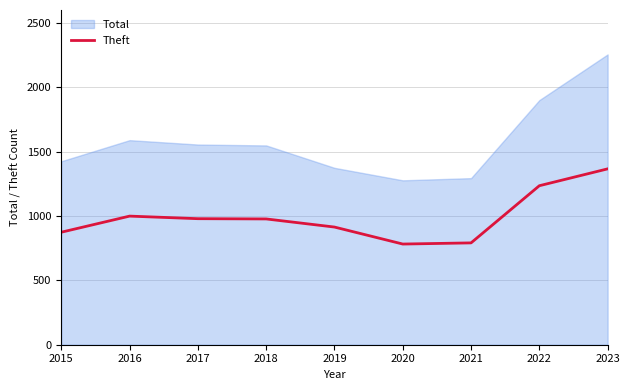

What is the difference between the maximum and minimum values in the Theft series?

584